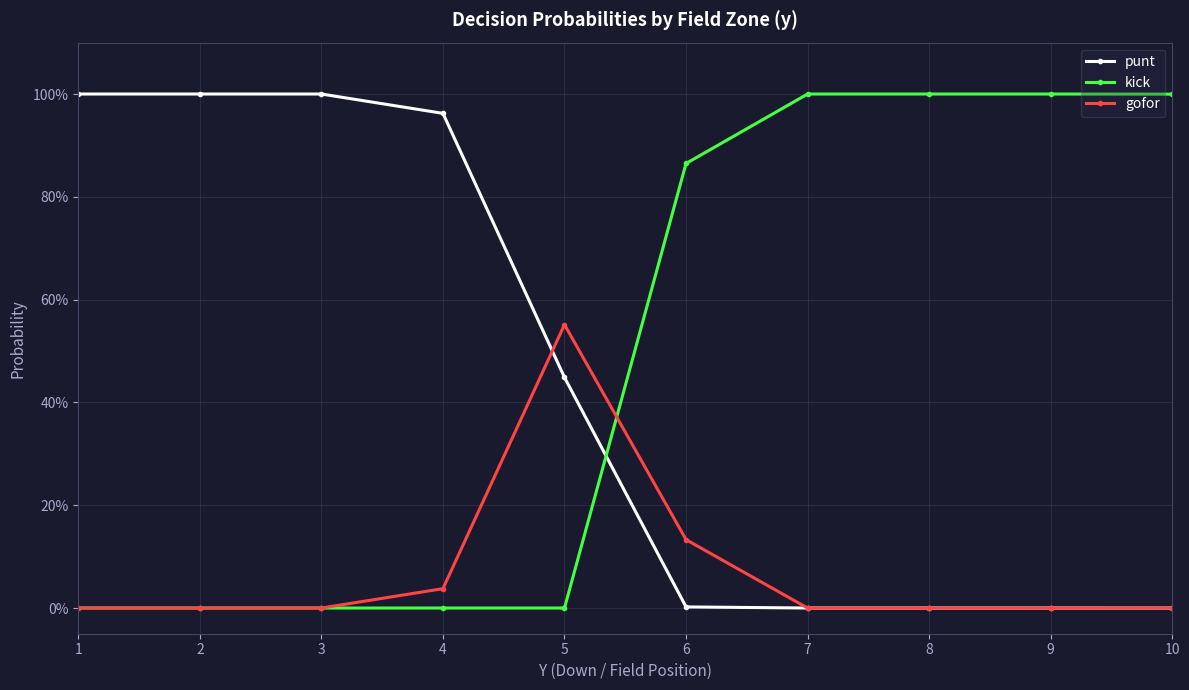

What are all the series names shown in the legend?

punt, kick, gofor